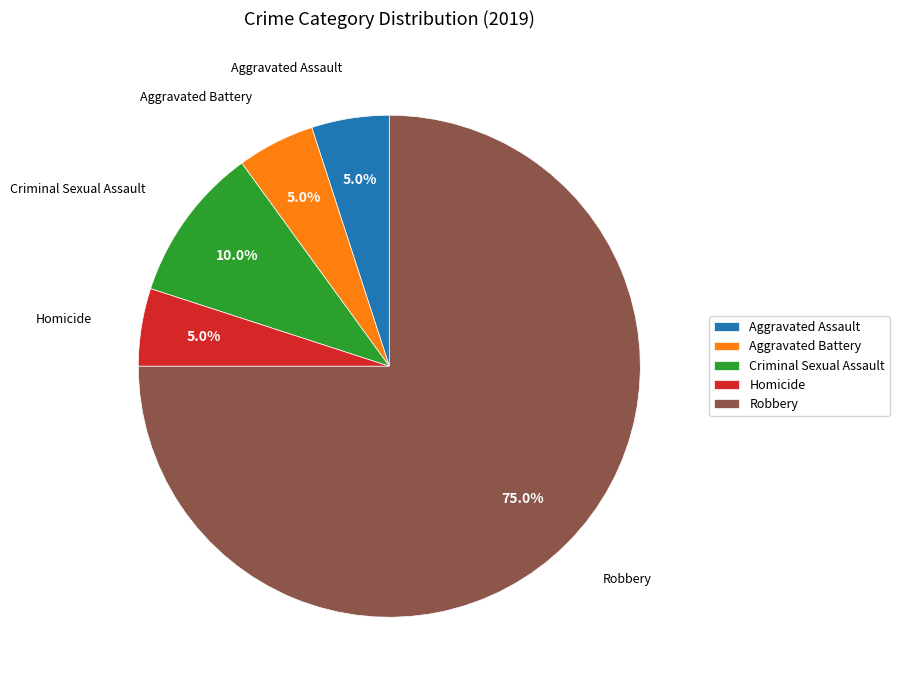

To the nearest percent, what is the combined percentage of Homicide and Aggravated Battery?

10%